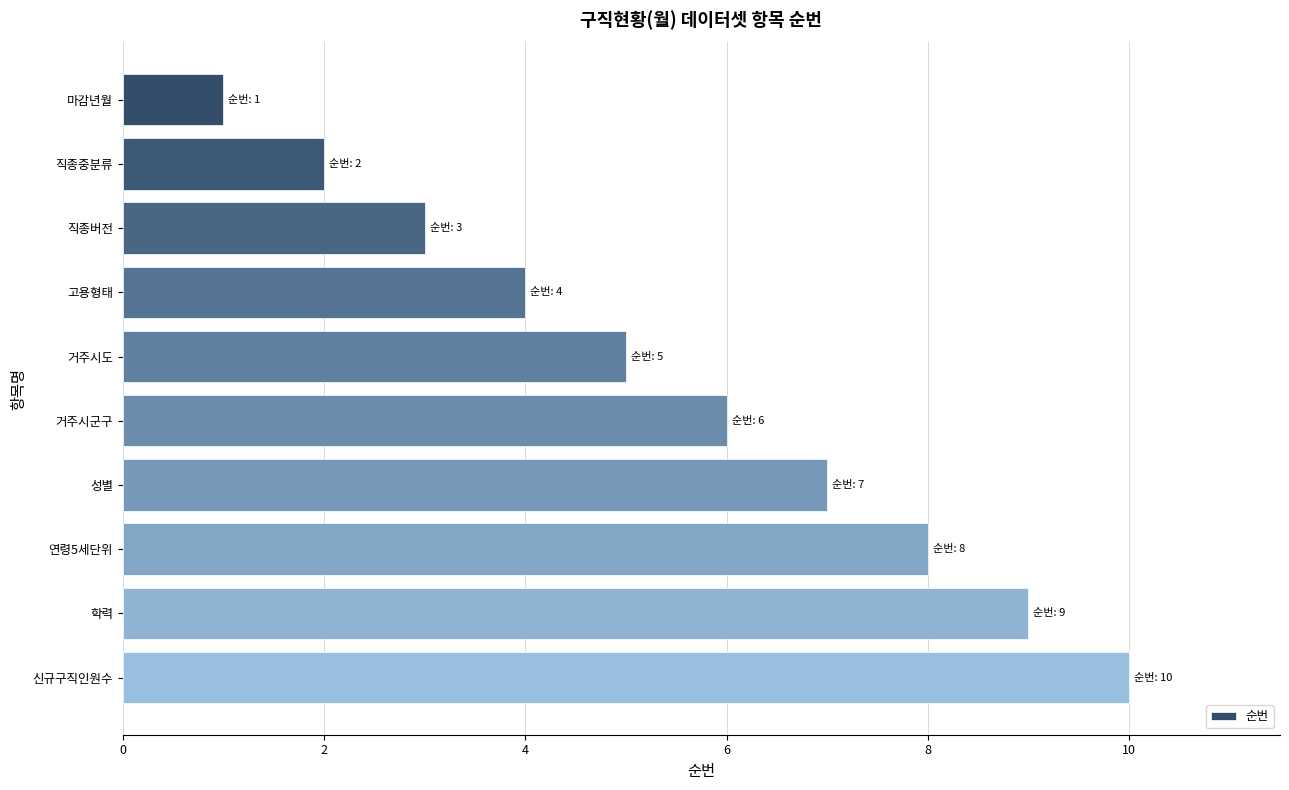

The chart shows a value of 4 at 고용형태. True or false?

True